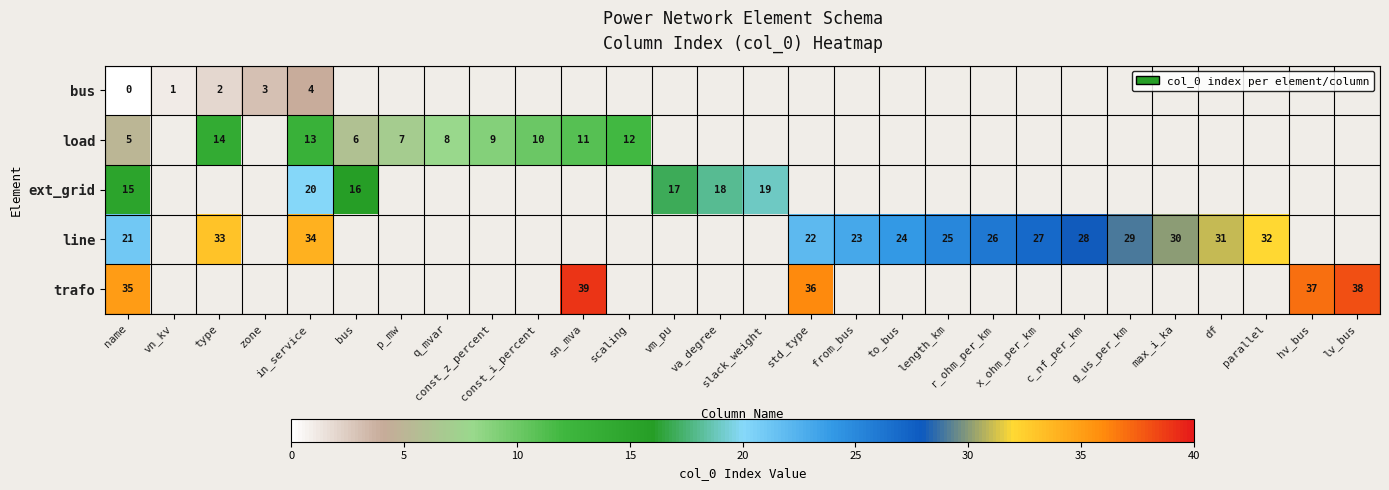

Which has a higher value, bus or slack_weight?

slack_weight